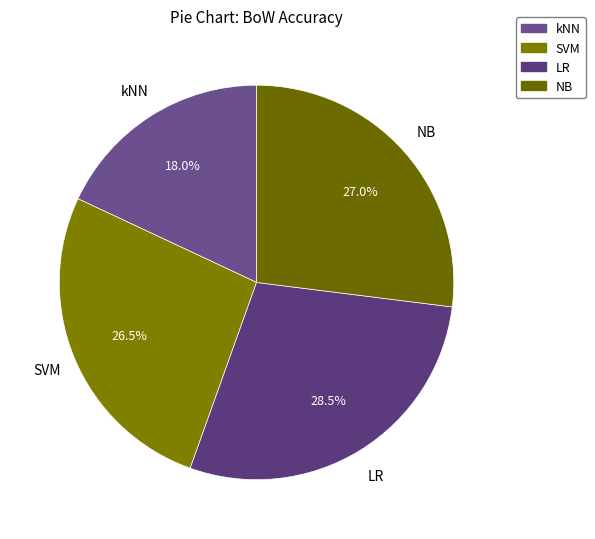

To the nearest percent, what is the difference between the largest and smallest slice percentages?

10%